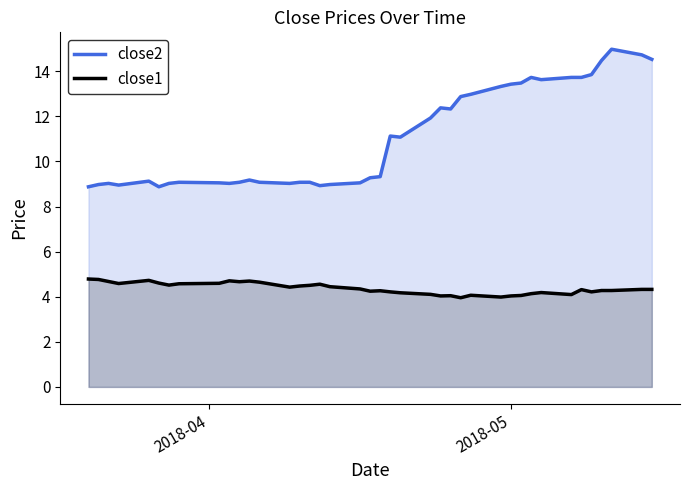

What is the minimum value for close2?

8.9